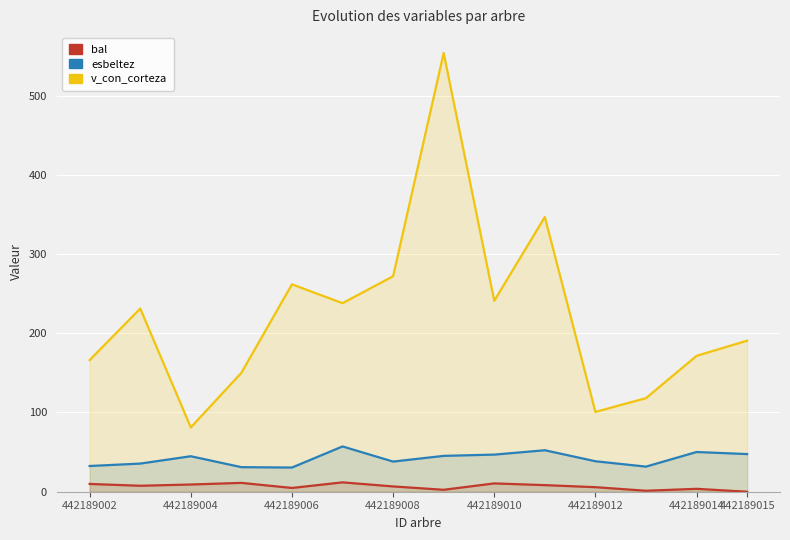

True or false: esbeltez has a value of 50.1 at 442189014.

True